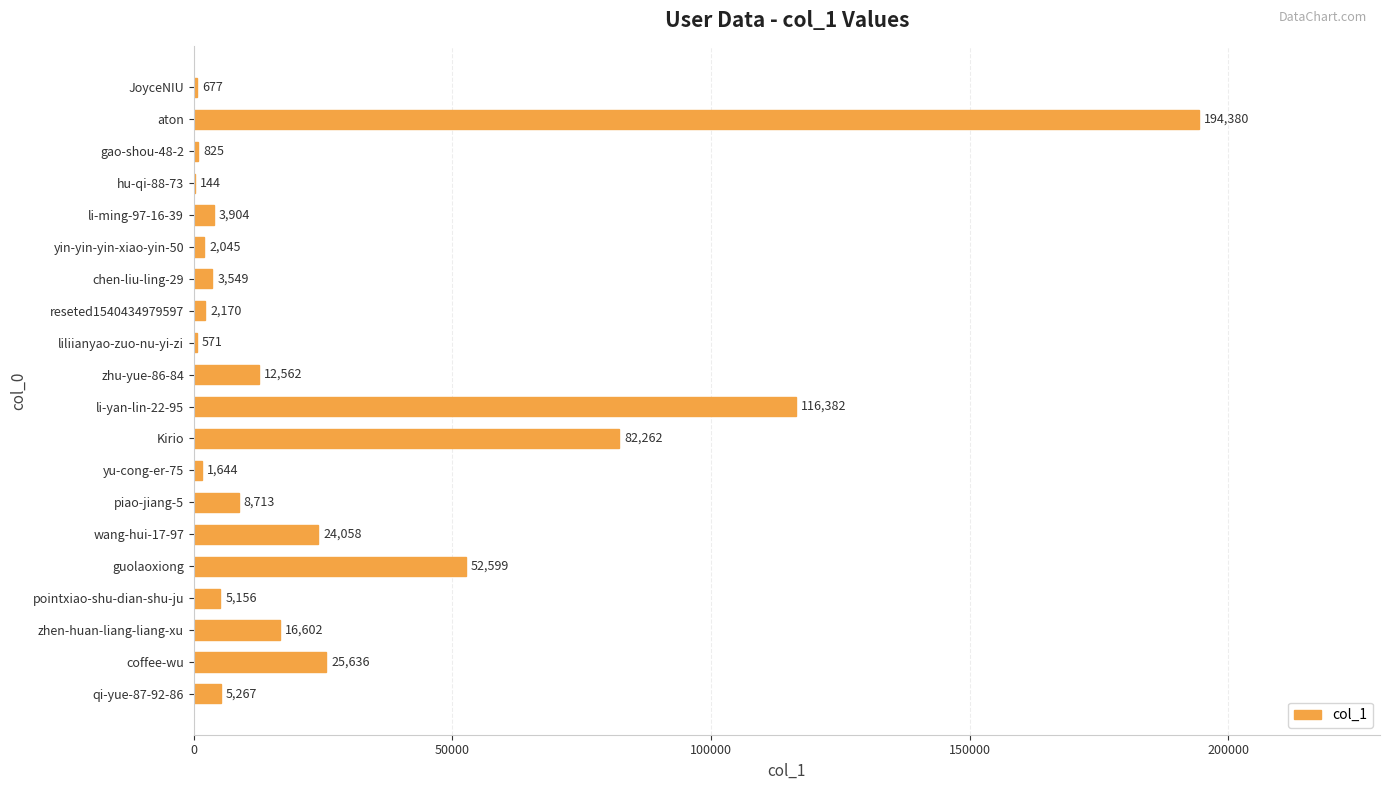

At which category does the chart reach its peak across all series?

aton